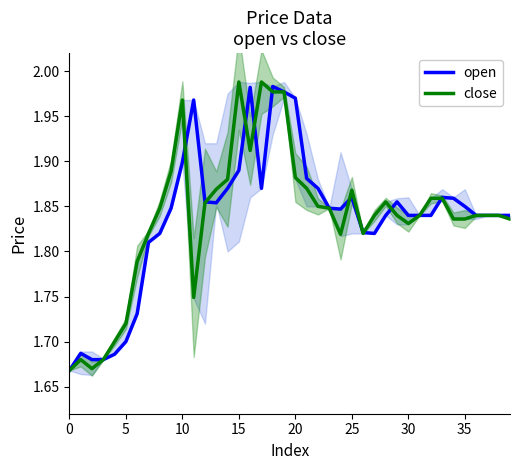

True or false: close and open cross at least once.

True